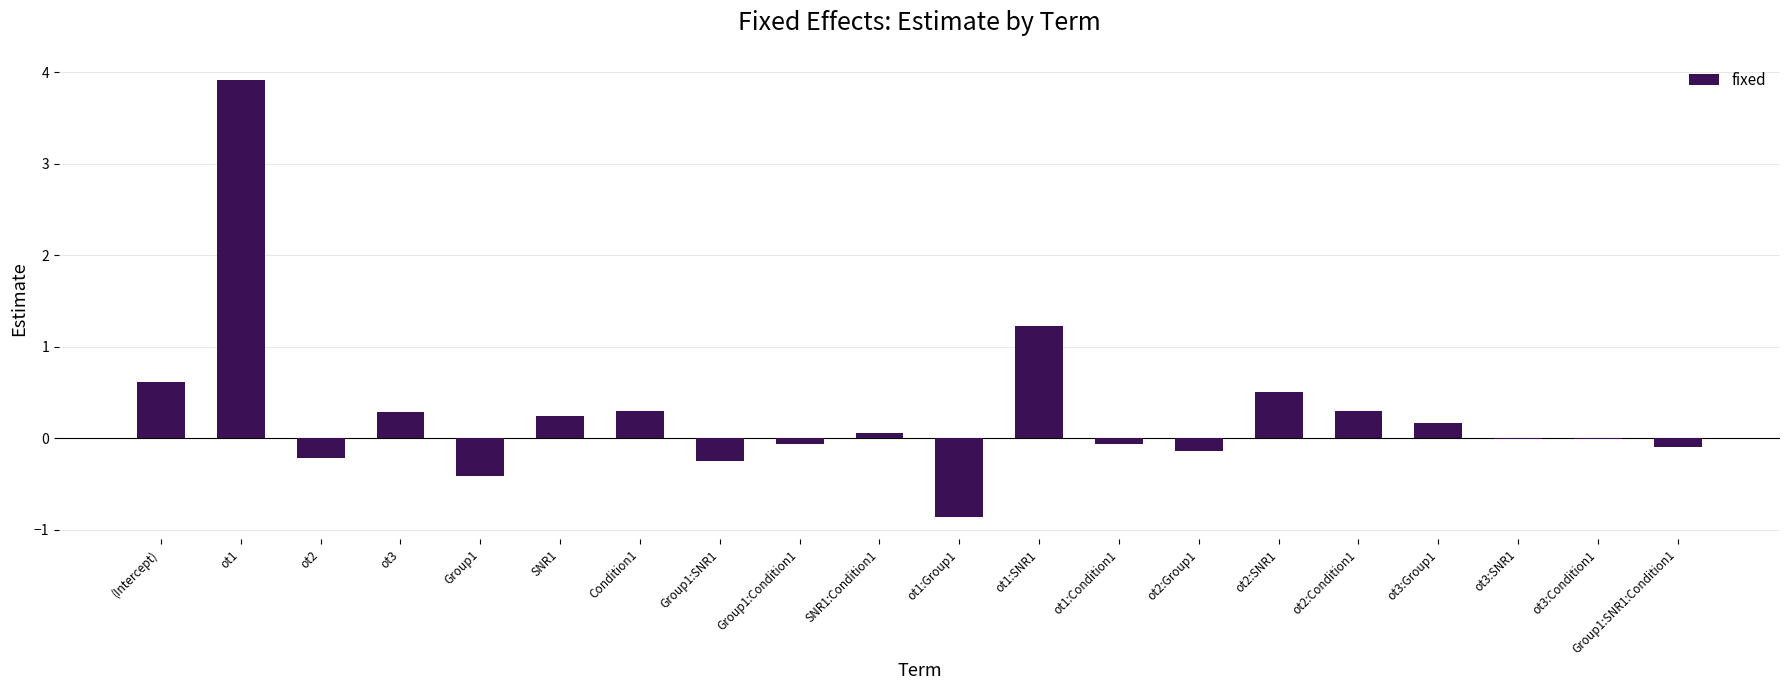

What value does the data have at Group1:SNR1:Condition1?

-0.1